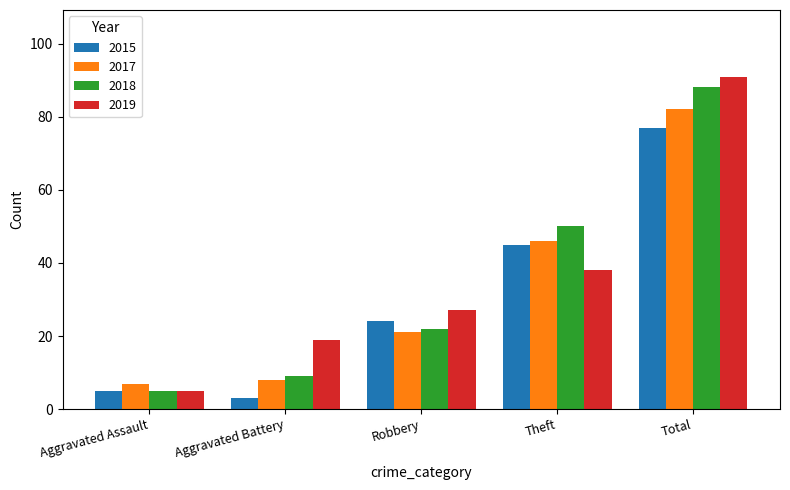

Reading left to right, extract all data points from this chart.

2015: 5	3	24	45	77
2017: 7	8	21	46	82
2018: 5	9	22	50	88
2019: 5	19	27	38	91